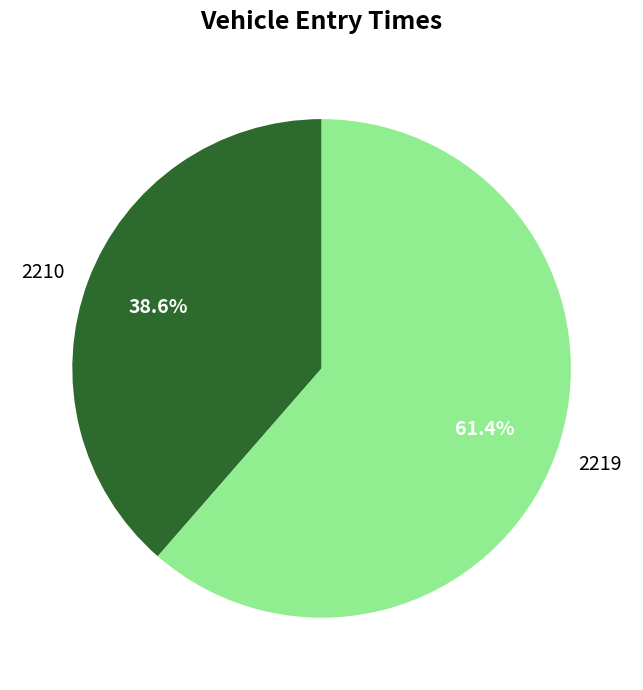

What percentage is the 2210 slice, to the nearest percent?

39%